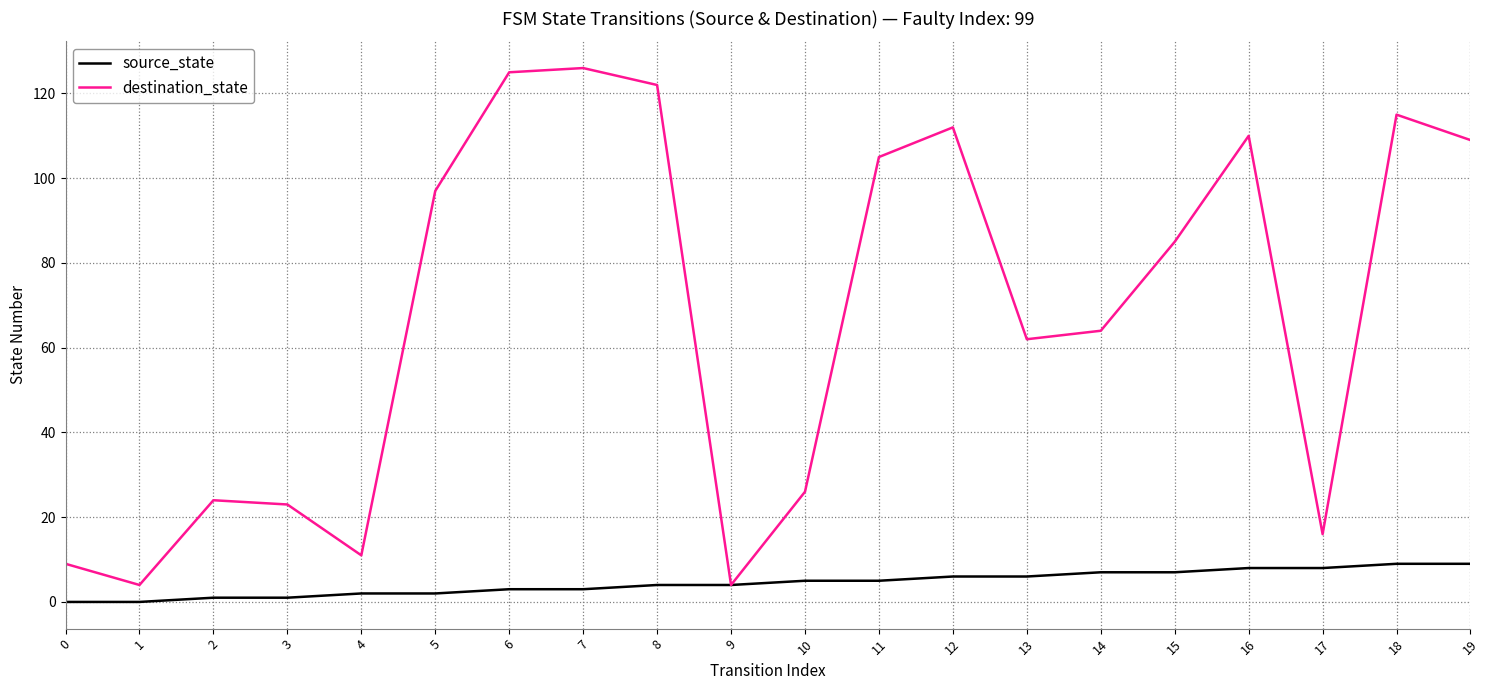

The value of destination_state at 19 is 152. True or false?

False